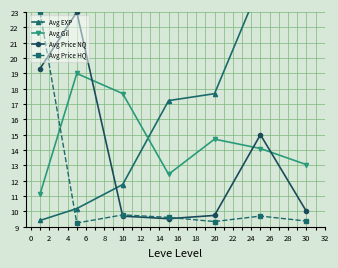

Which series ends up on top after the final intersection of Avg Gil and Avg Price NQ?

Avg Gil